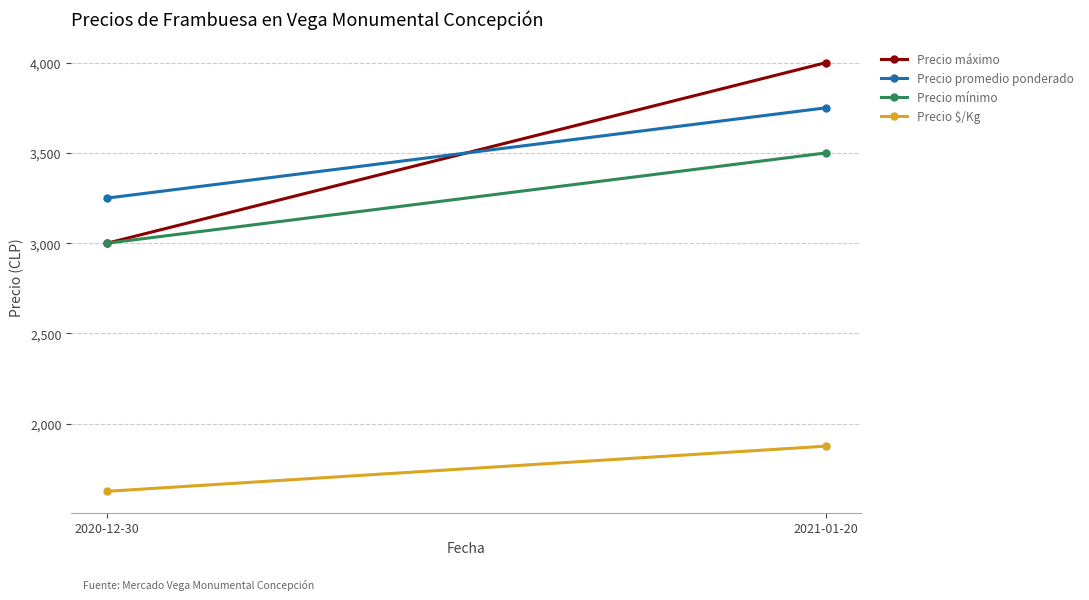

Which series has the widest spread of values?

Precio máximo